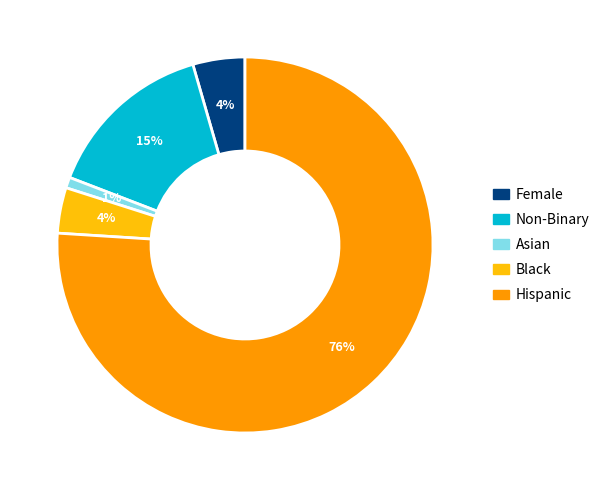

Combined, do Black and Hispanic account for over 50%?

Yes